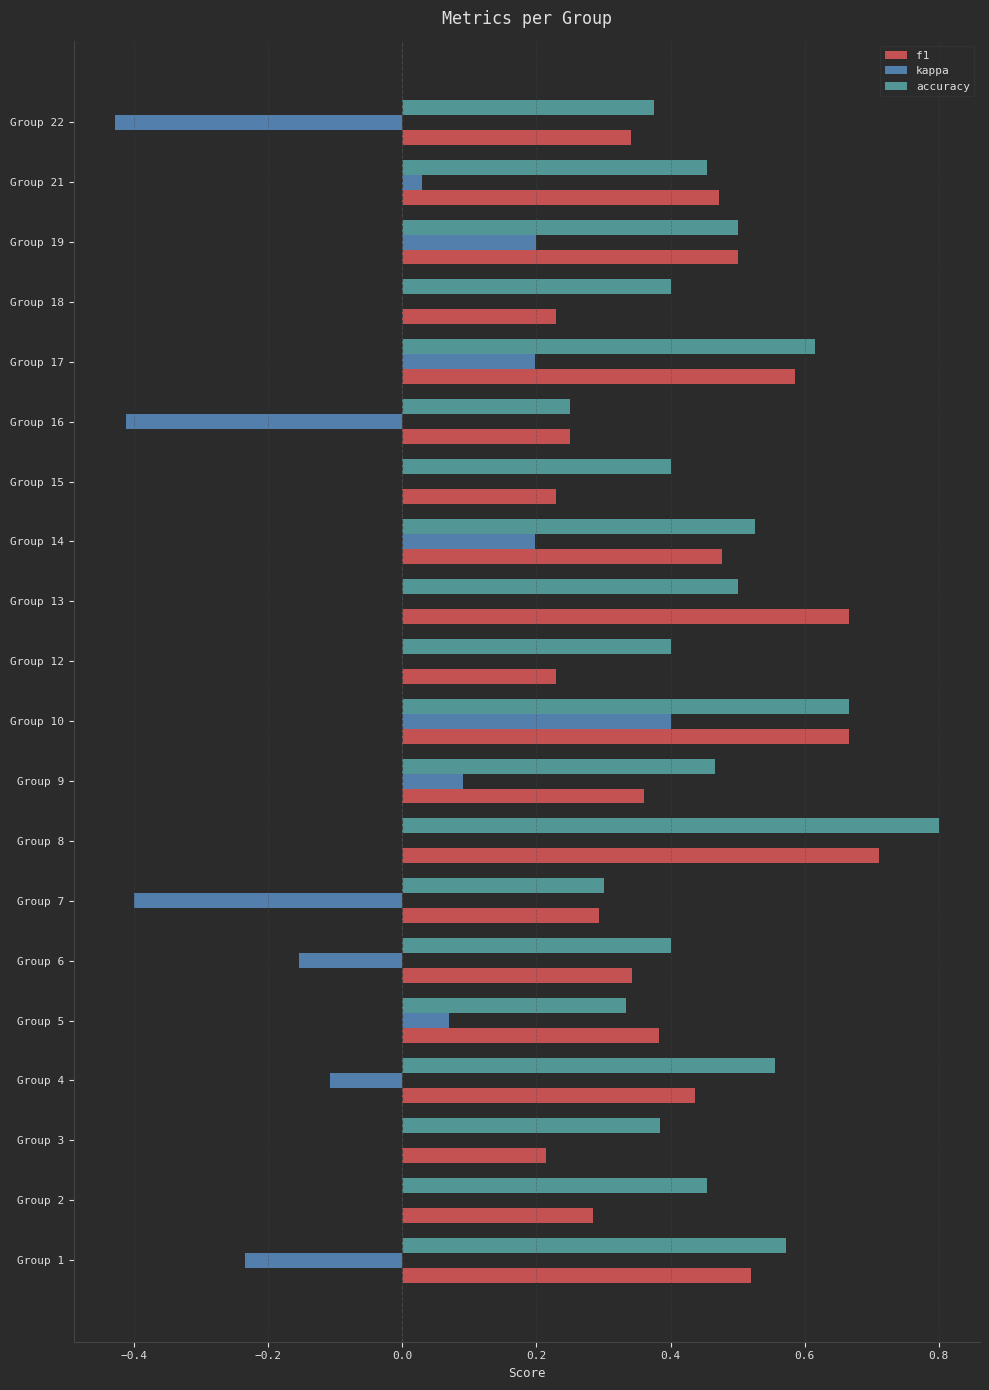

What is the minimum value for kappa?

-0.4